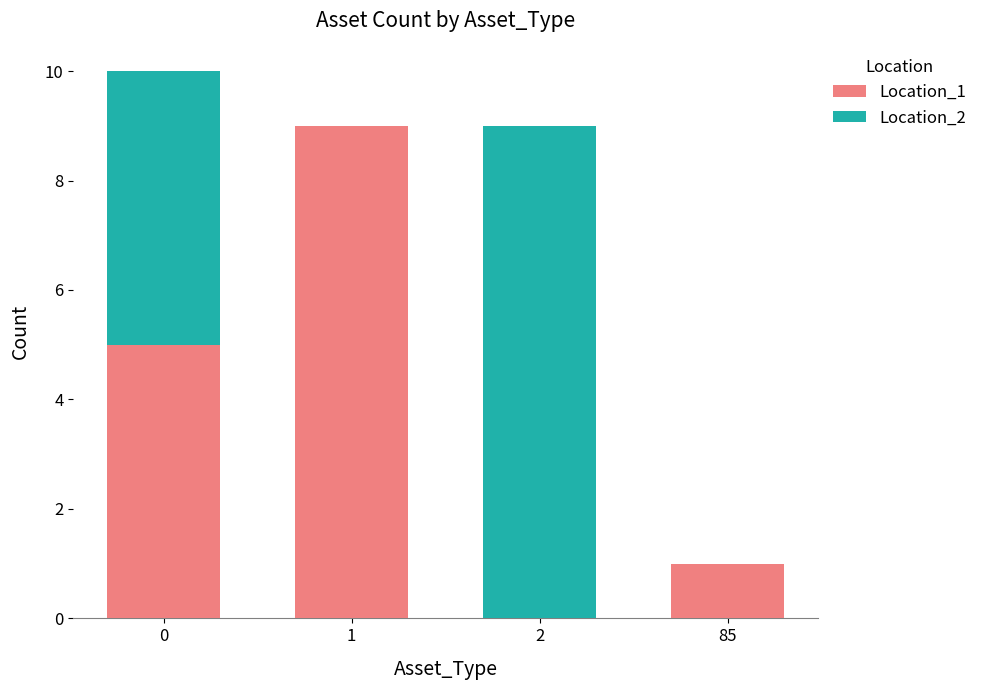

Is it true that Location_1 equals 1 at 85?

True